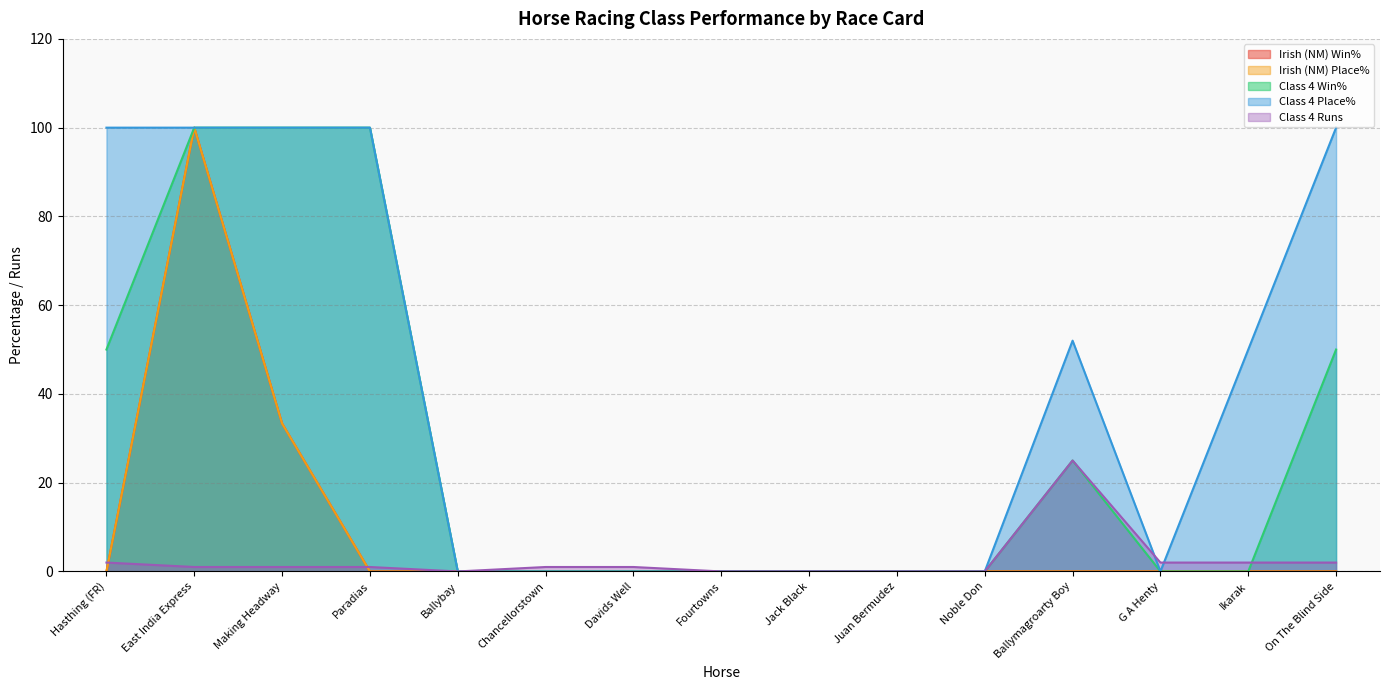

Rank the series by their maximum value, from lowest to highest.

Class 4 Runs, Irish (NM) Win%, Irish (NM) Place%, Class 4 Win%, Class 4 Place%